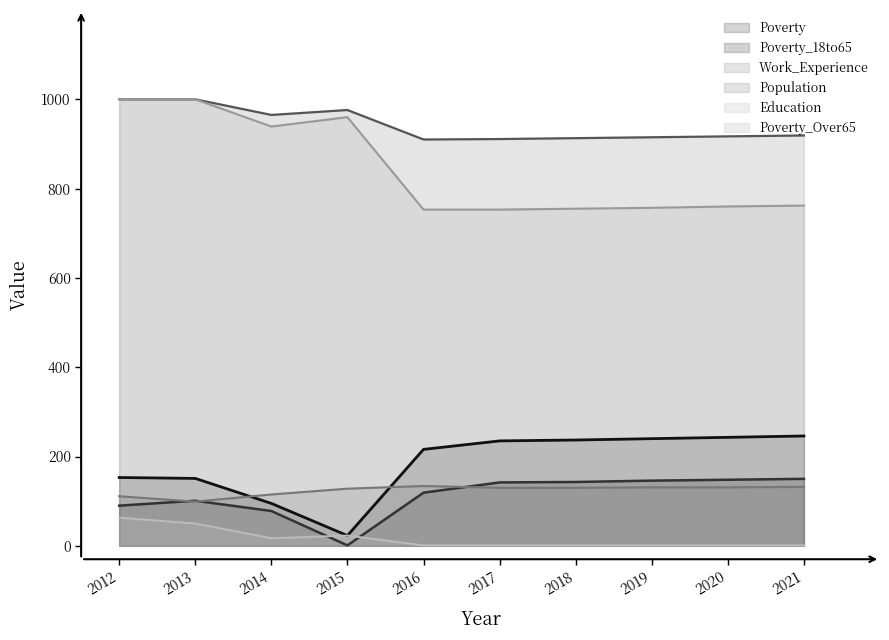

Reading left to right, what are all the values shown in this chart?

Poverty: 153	151	95	23	216	235	237	240	243	246
Poverty_18to65: 90	101	78	1	119	142	143	146	148	150
Work_Experience: 1000	1000	965	976	910	911	913	915	917	919
Population: 111	99	115	128	134	130	130	131	131	132
Education: 1000	1000	939	960	753	753	755	757	760	762
Poverty_Over65: 63	50	17	23	1	1	1	1	1	1